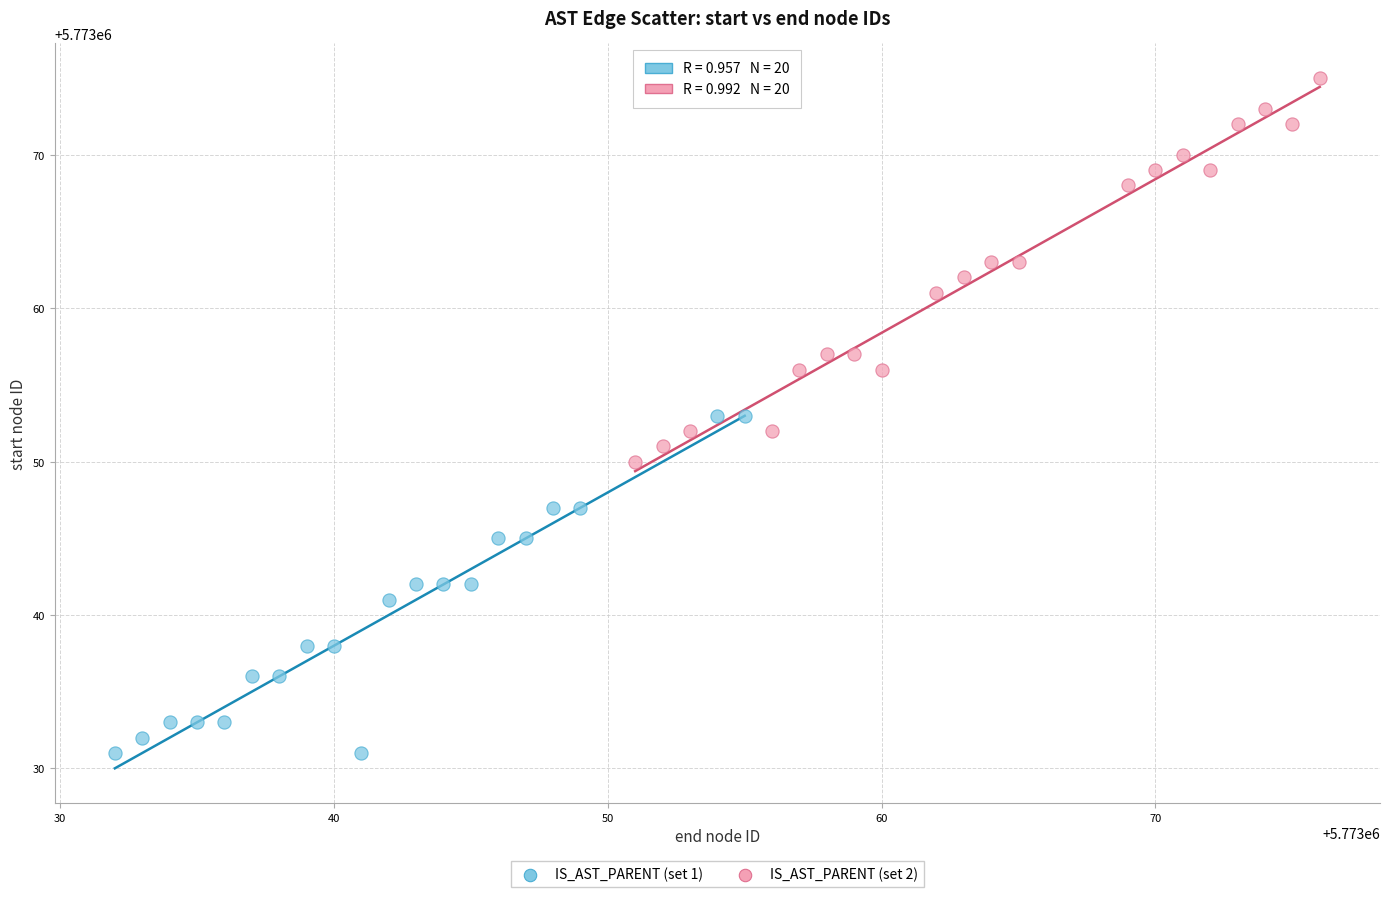

What are all the series names shown in the legend?

IS_AST_PARENT (set 1), IS_AST_PARENT (set 2)